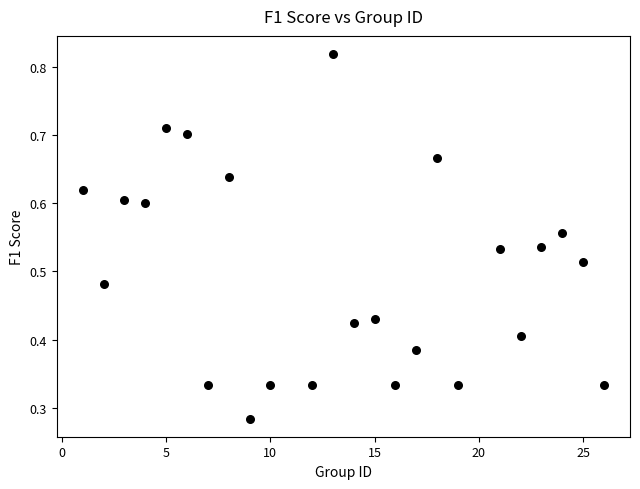

What is the range of X values (max minus min)?

25.0